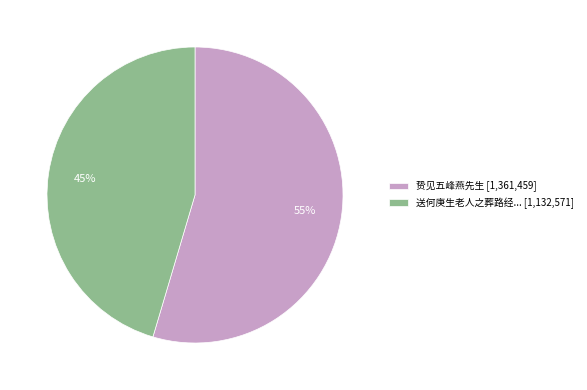

Do 送何庚生老人之葬路经... [1,132,571] and 贽见五峰燕先生 [1,361,459] together represent more than half of the pie?

Yes